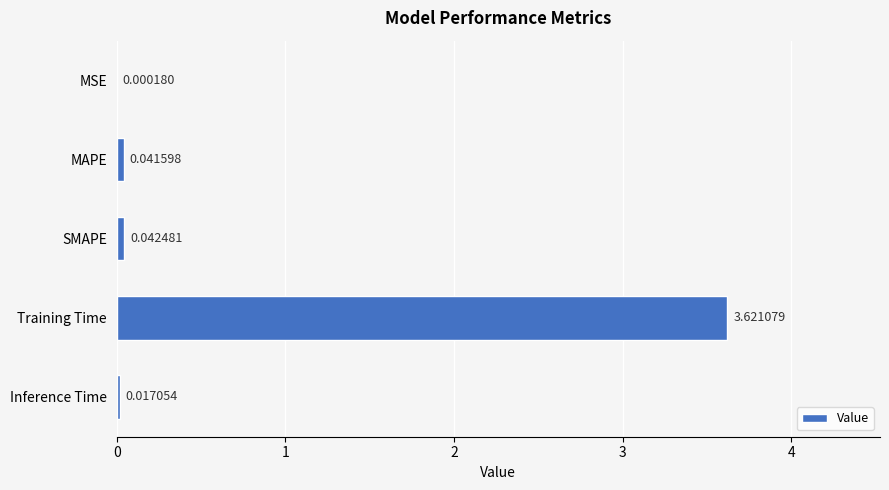

Between Training Time and MAPE, which is larger?

Training Time